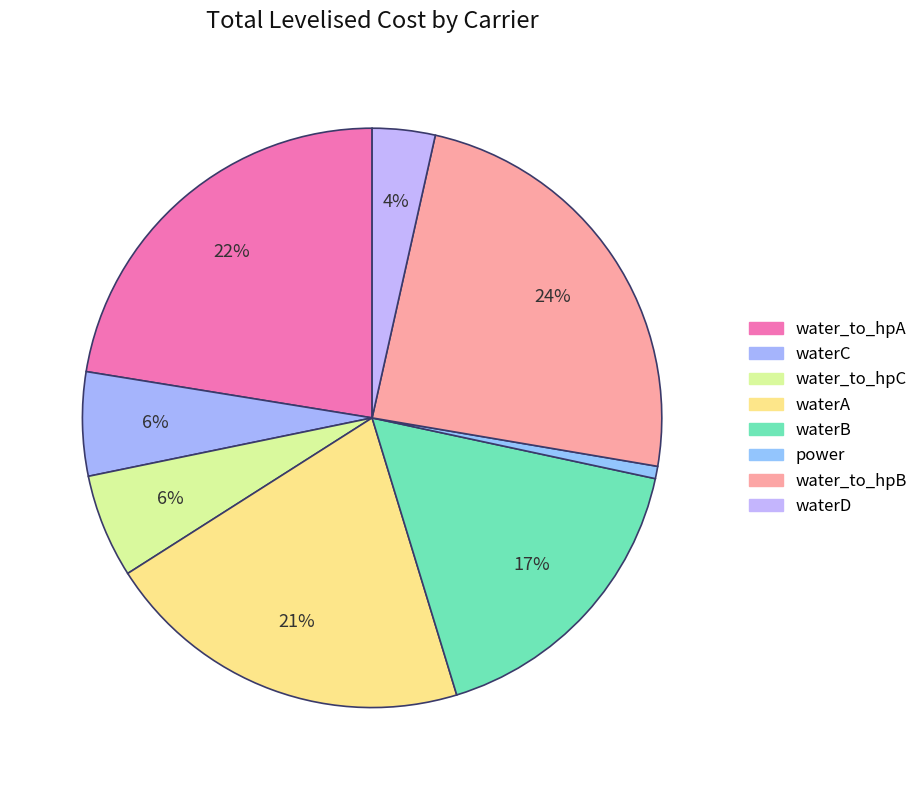

True or false: waterD accounts for 1% of the total.

False